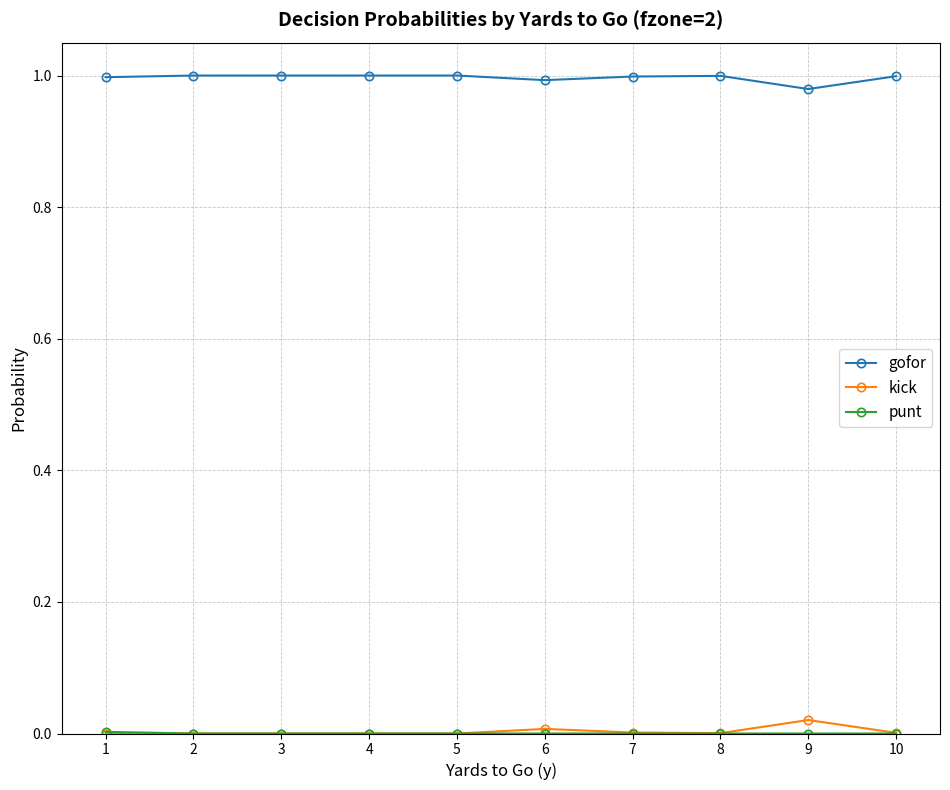

True or false: gofor has a value of 1.6 at 1.

False